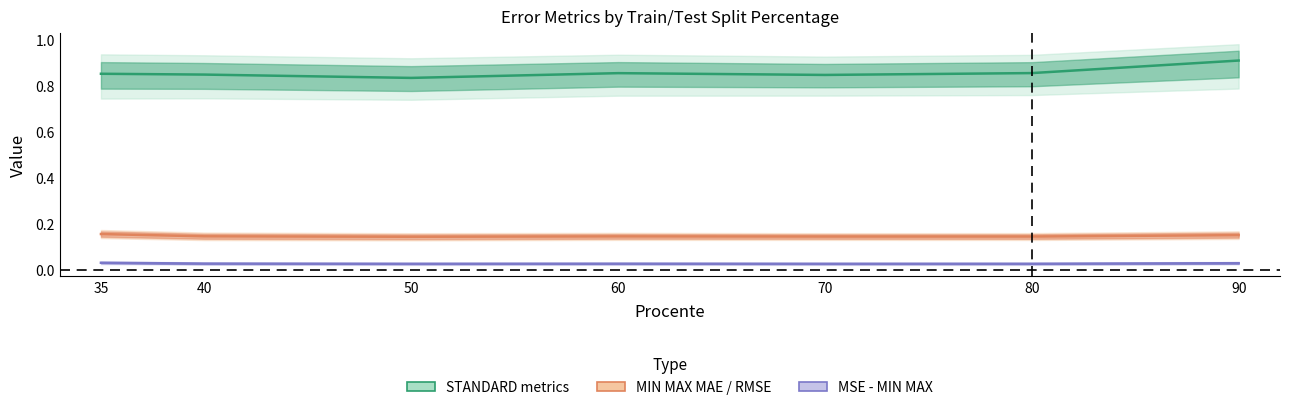

Rank the series by their maximum value, from lowest to highest.

MSE - MIN MAX, MAE - MIN MAX, MAE - STANDARD